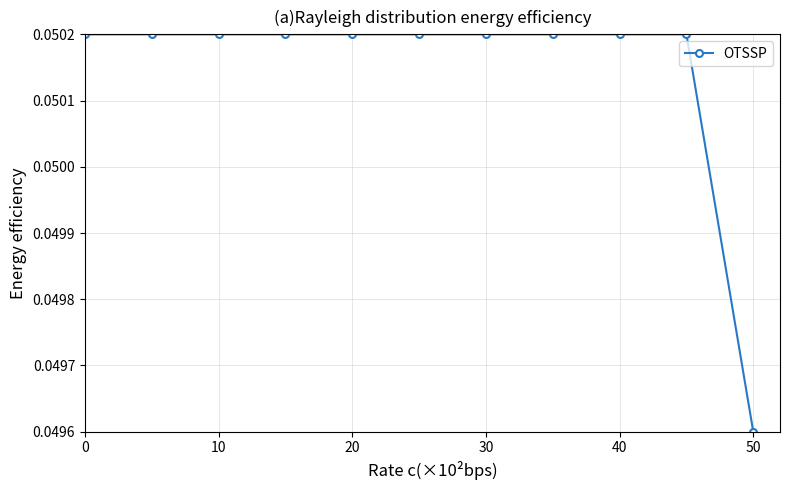

How many values are between 0 and 1?

11